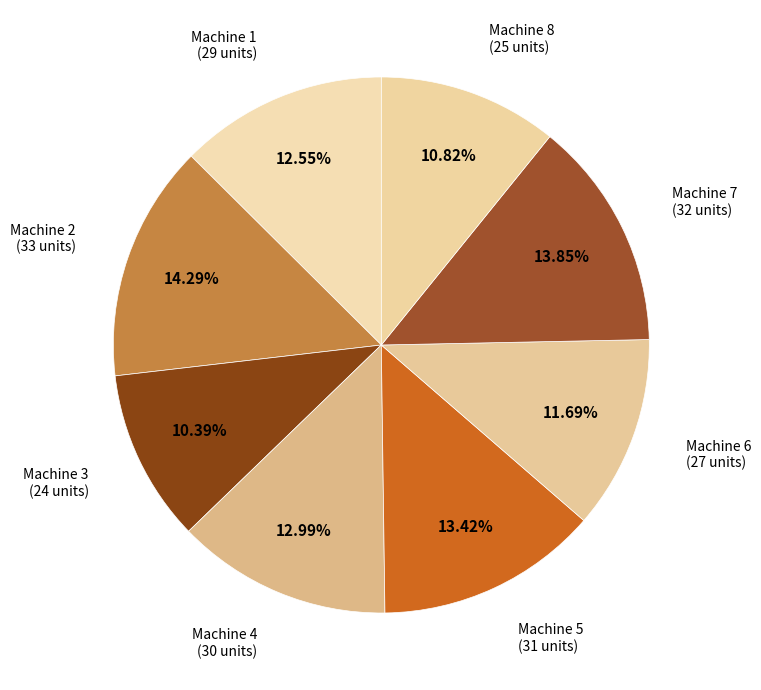

What is the total percentage of Machine 4 and Machine 8?

23.8%